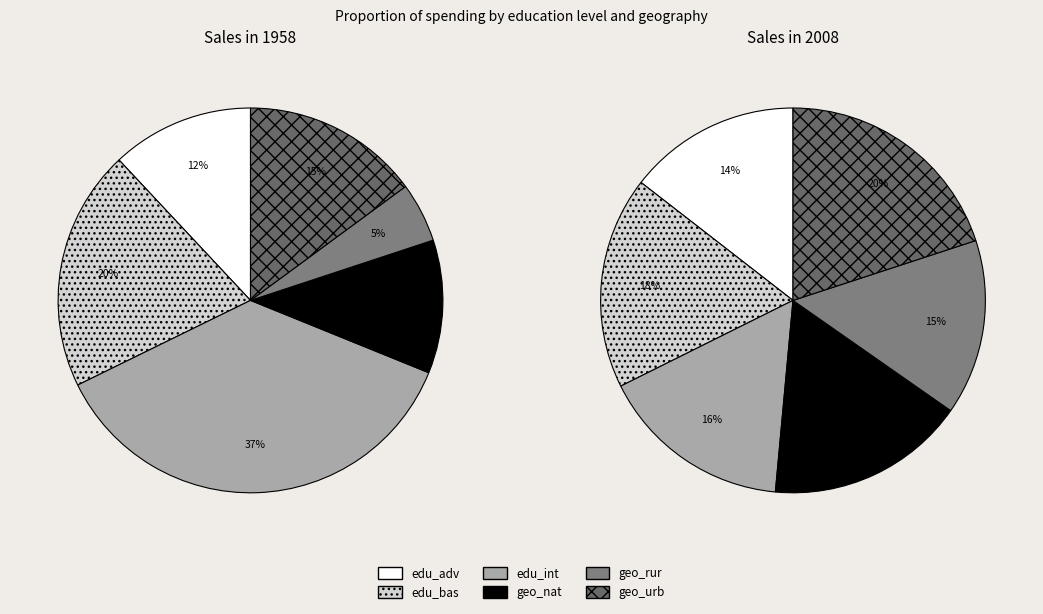

To the nearest percent, what is the difference between the geo_cov_nat and geo_cov_urb slice percentages?

6%